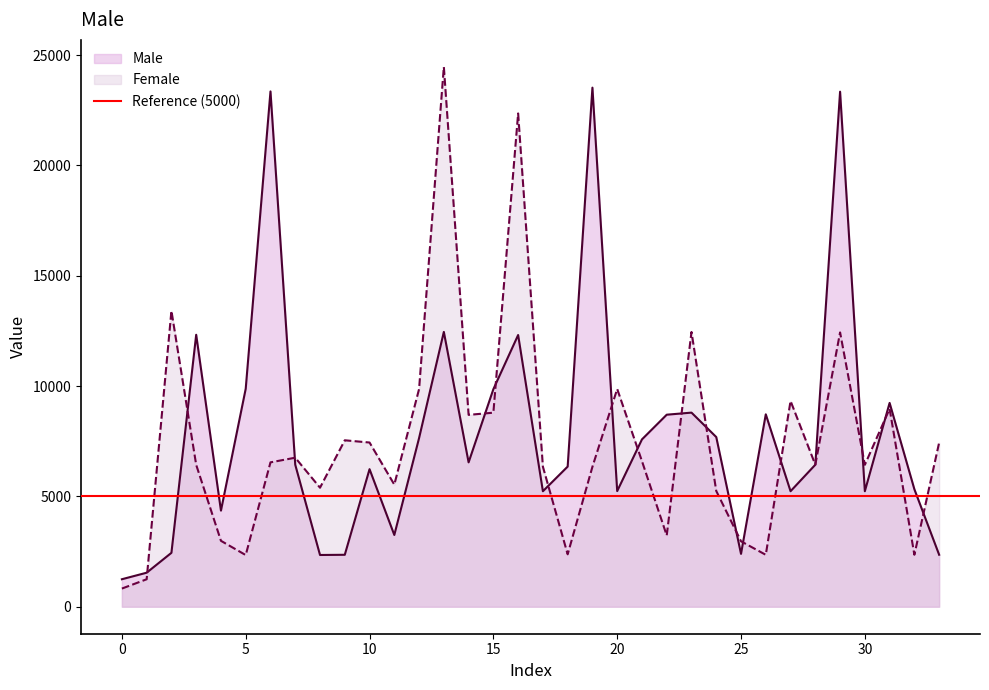

Which series has the largest range (max minus min)?

Female